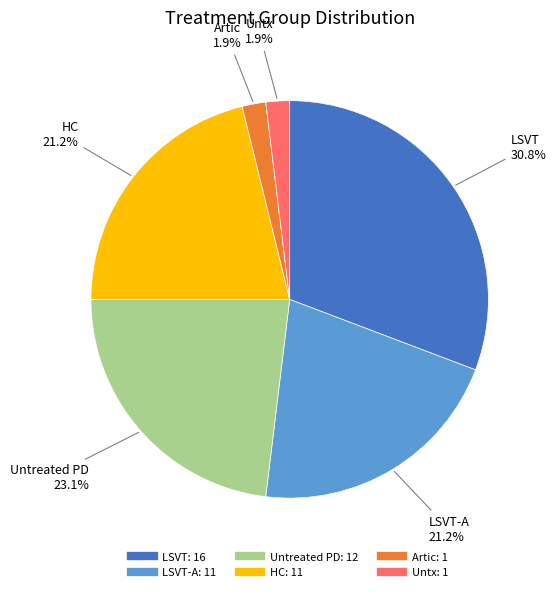

How many slices are in this pie chart?

6